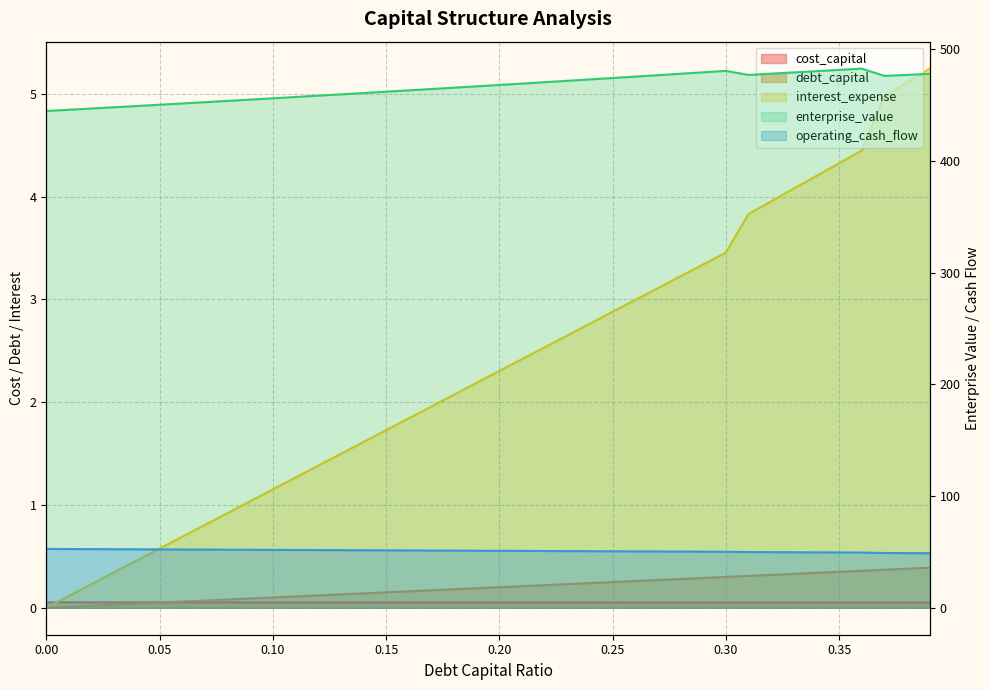

What is the total value across all series at 0.14?

514.2